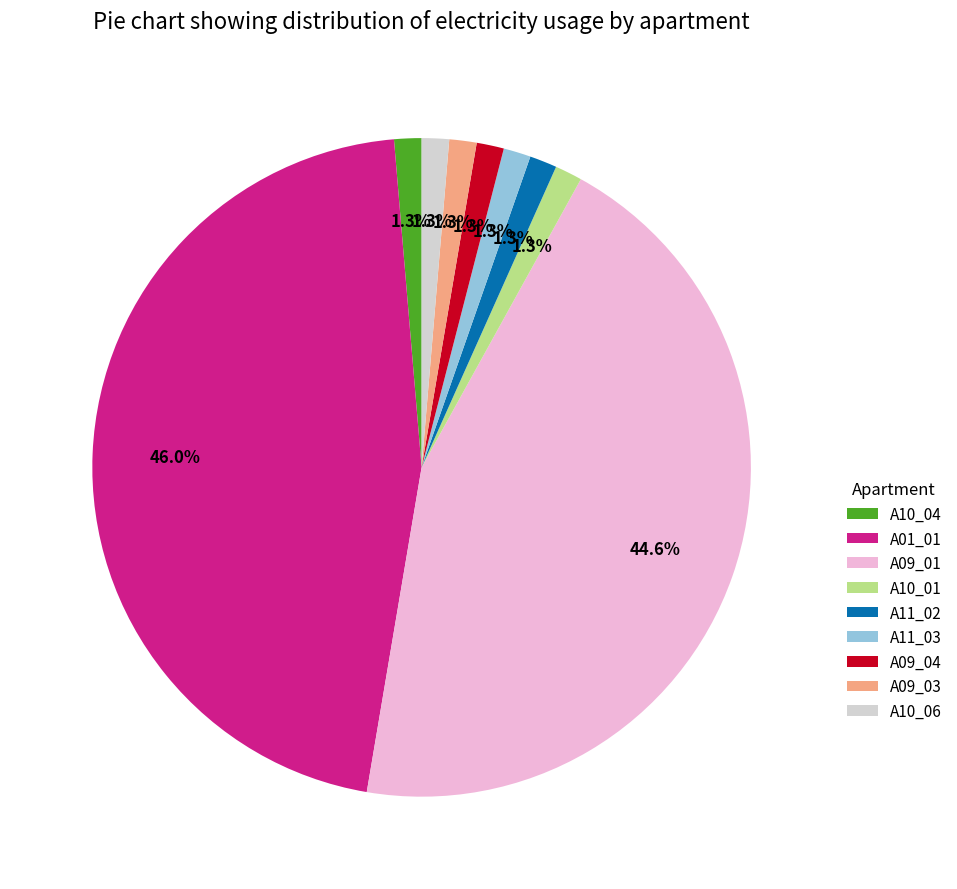

Between A09_04 and A09_01, which is larger?

A09_01